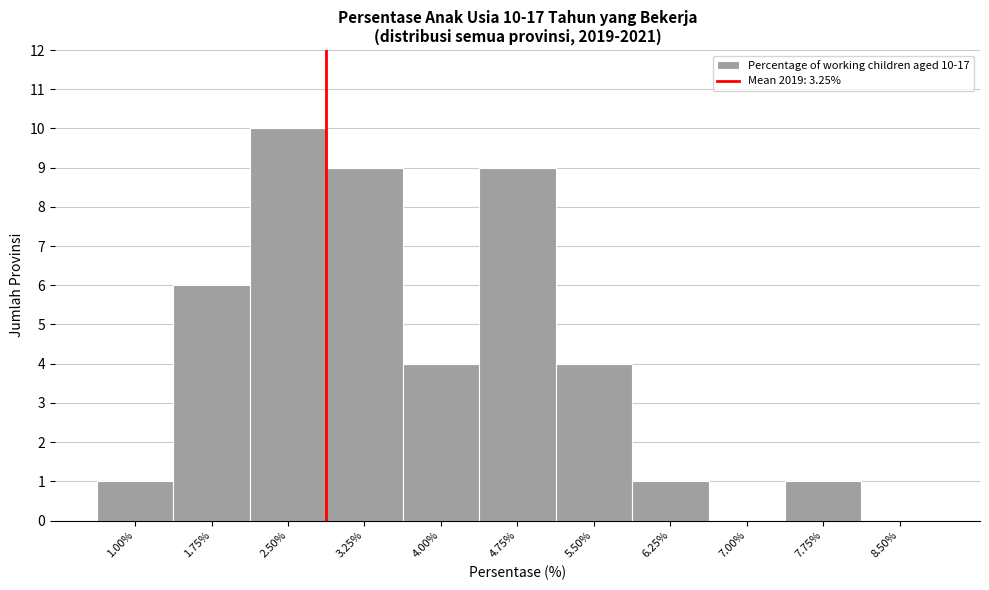

Reading right to left, what are all the values shown in this chart?

8.50%=0	7.75%=1	7.00%=0	6.25%=1	5.50%=4	4.75%=9	4.00%=4	3.25%=9	2.50%=10	1.75%=6	1.00%=1